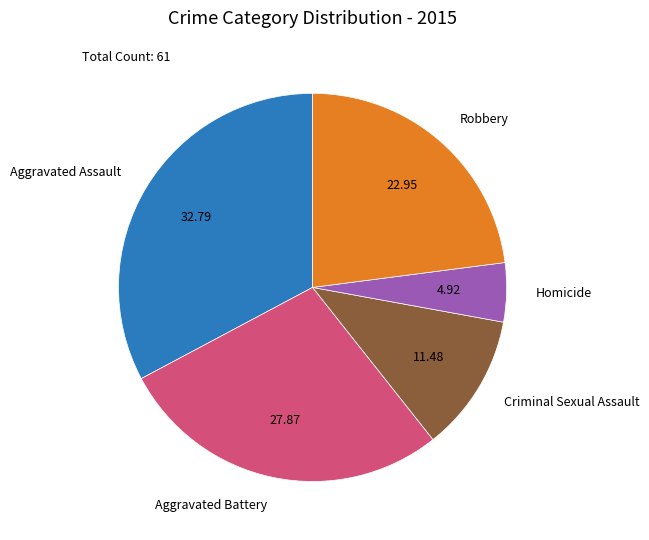

What is the ratio of the value at Robbery to the value at Homicide?

4.7